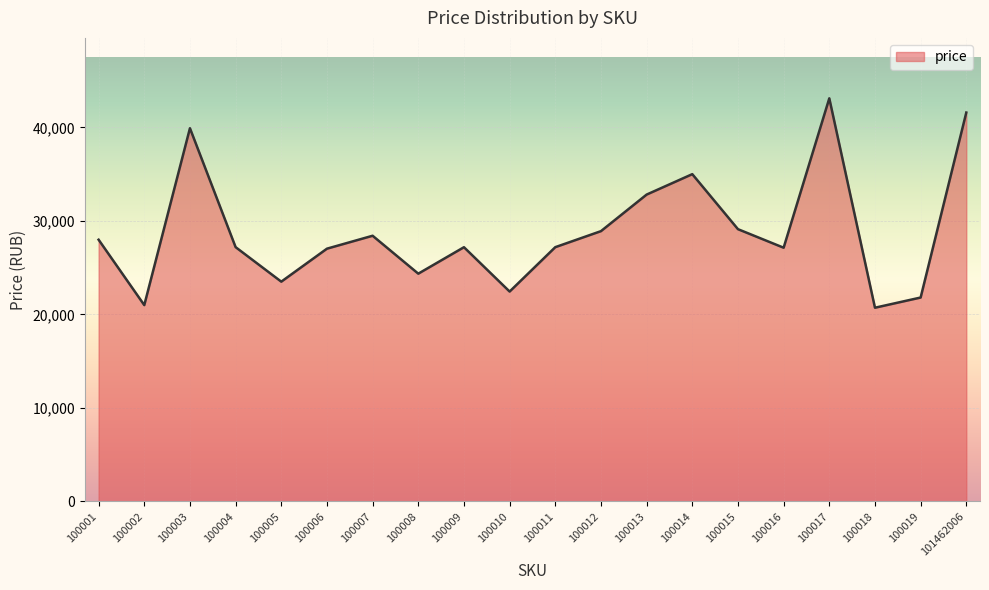

Between 100003 and 100017, which is larger?

100017